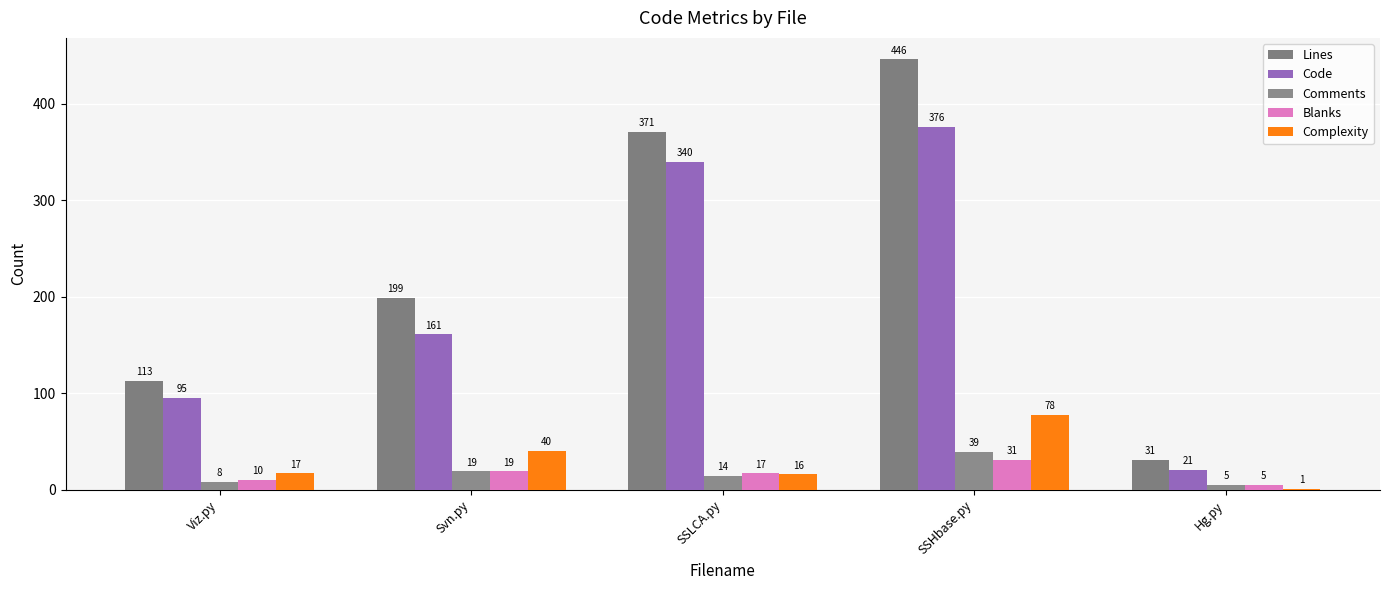

Is it true that Lines equals 565 at SSLCA.py?

False